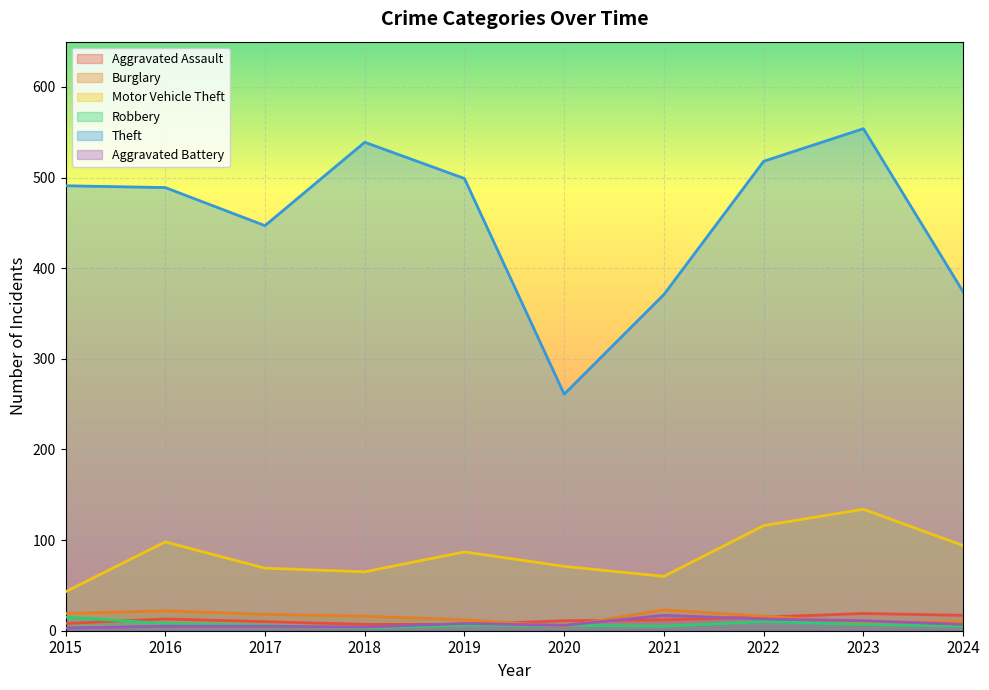

What is the smallest value displayed?

3